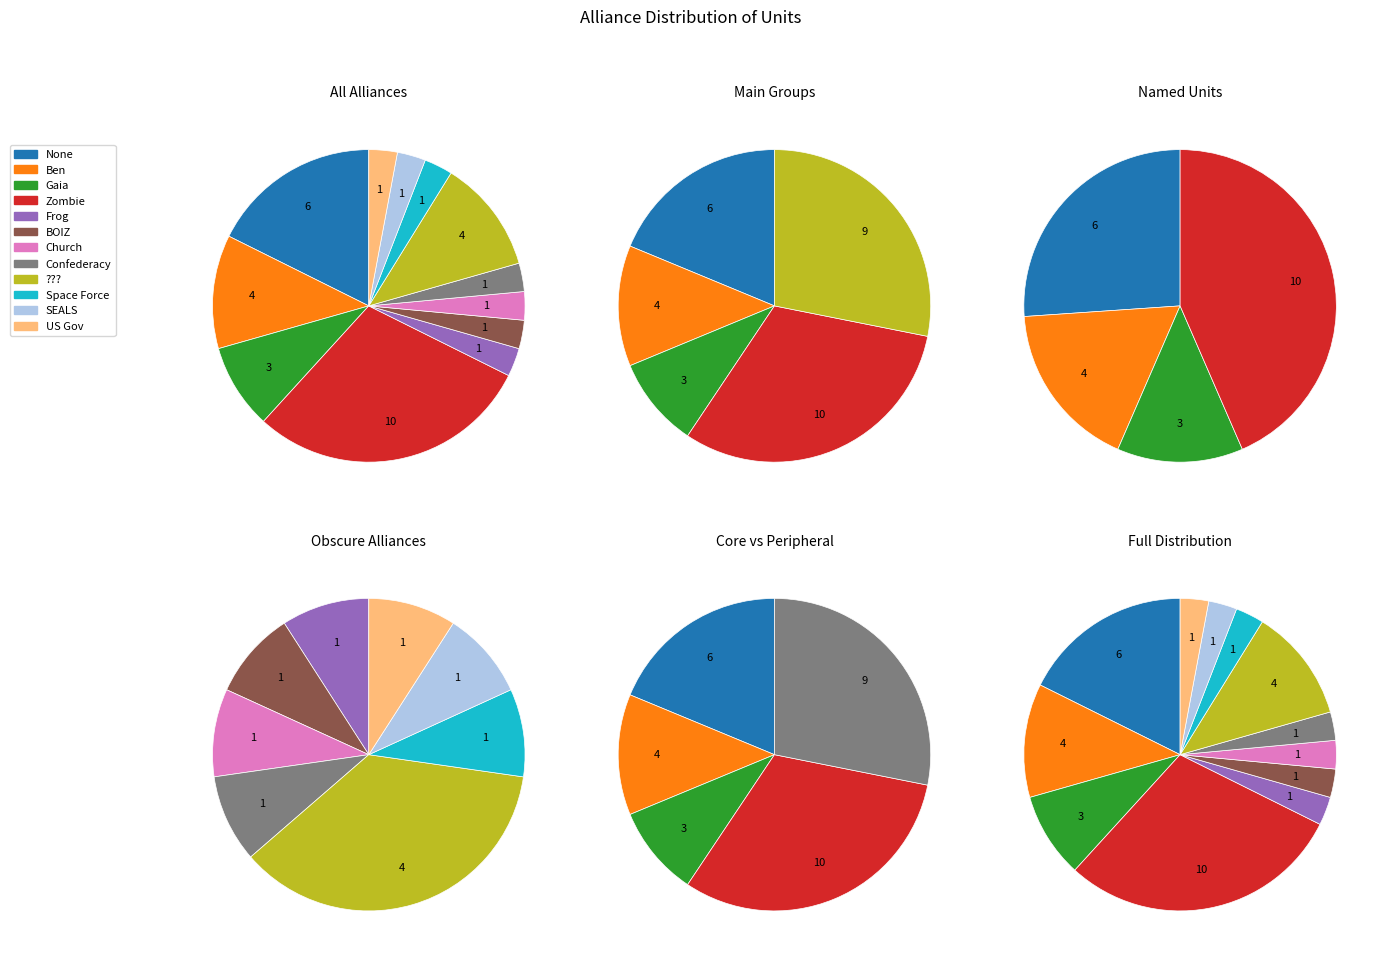

Combined, what portion of the pie is BOIZ and Space Force?

5.9%